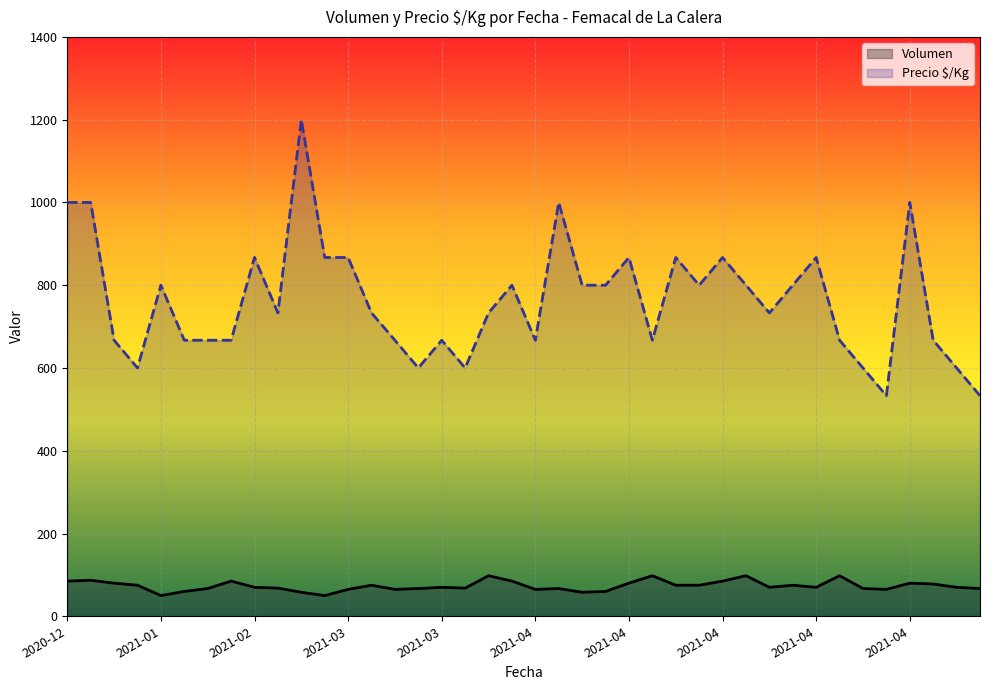

How many data points in Volumen are less than 70?

17